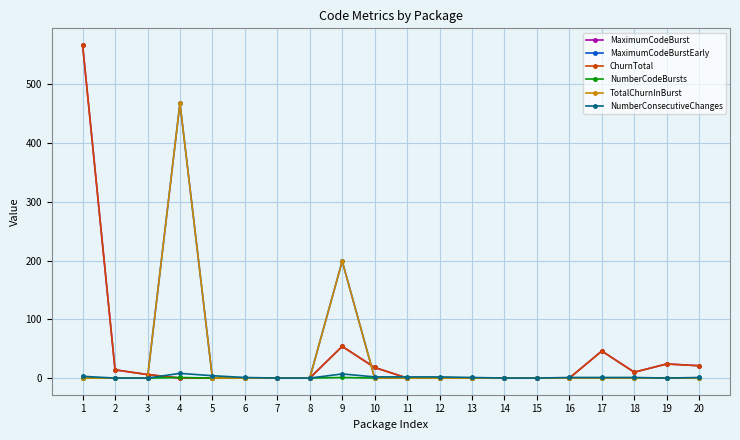

Does the chart display data point markers on the line(s)?

Yes